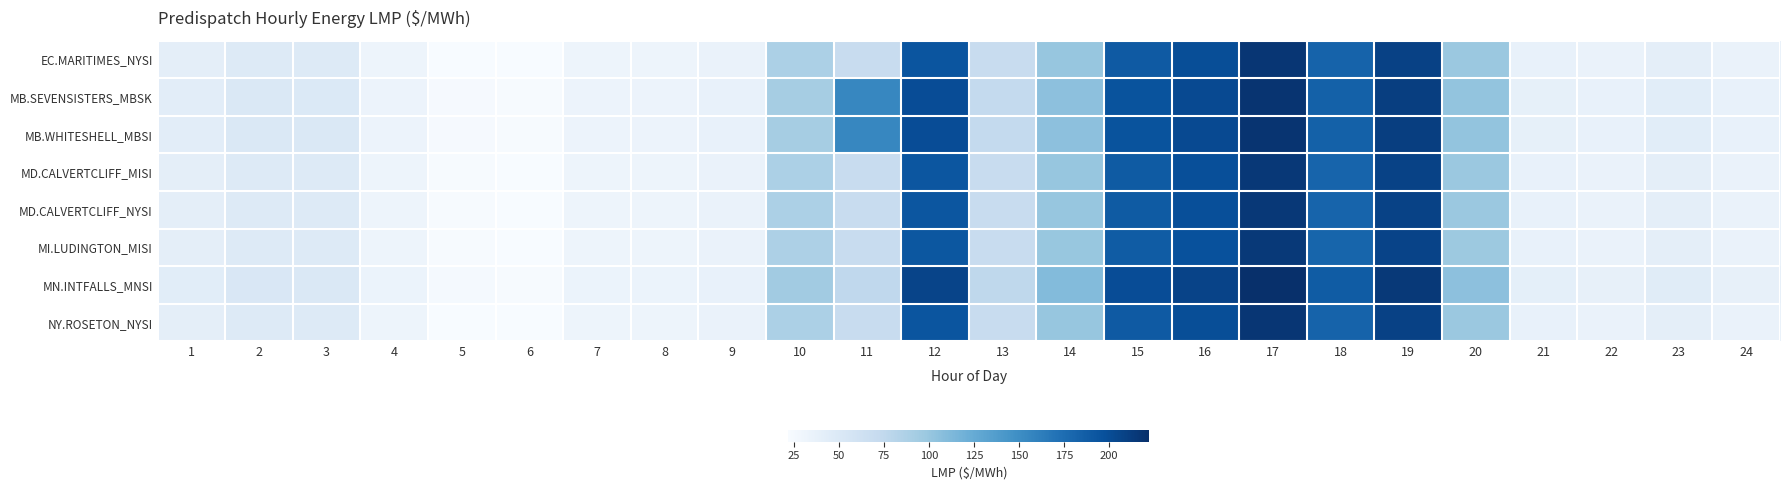

How many distinct data groups are displayed?

8